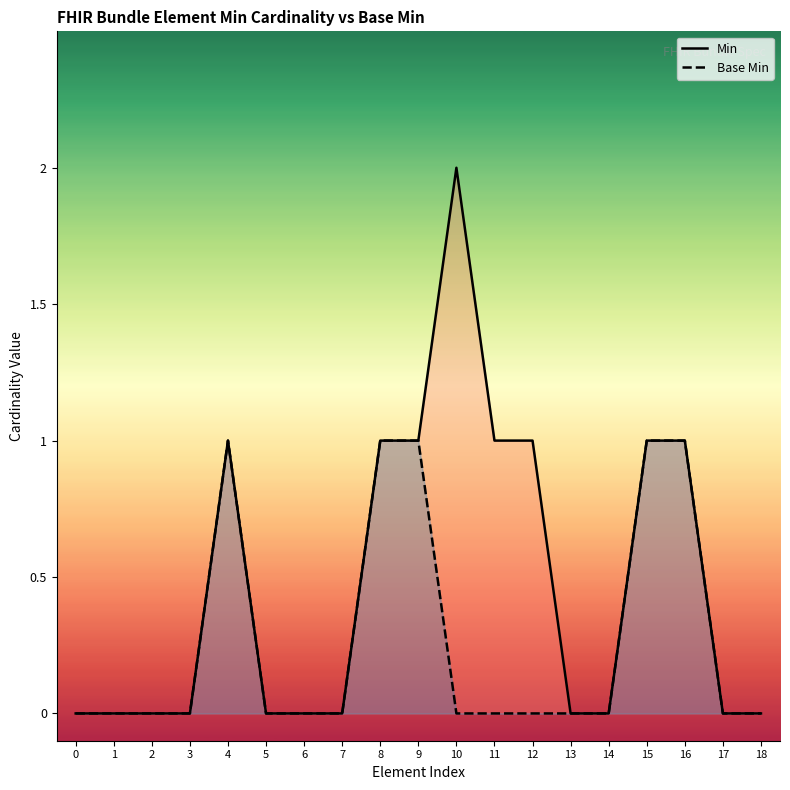

What is the value of the Min point at the 16th from the left?

1